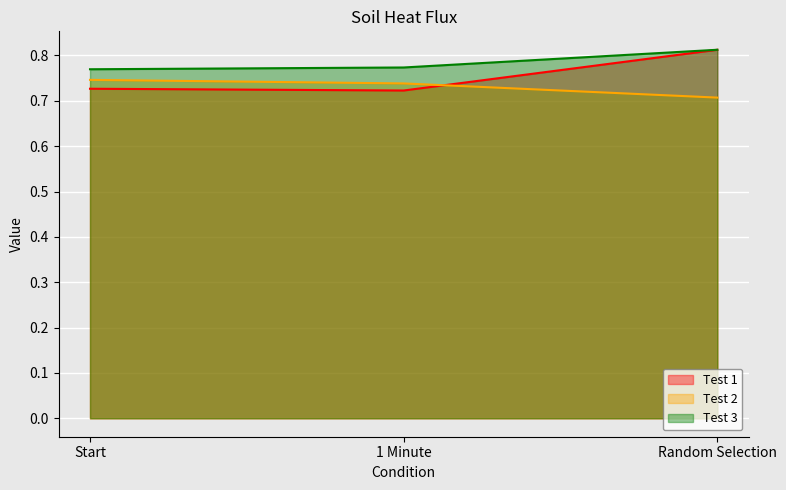

The Test 2 series shows 0.7 at Start. True or false?

True